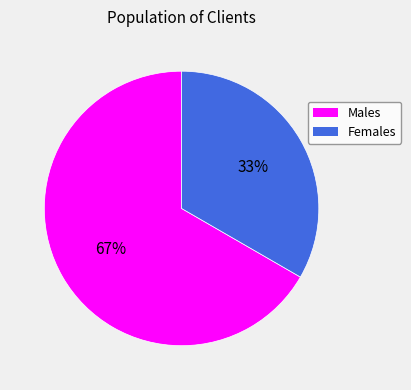

To the nearest percent, what is the average slice percentage?

50%